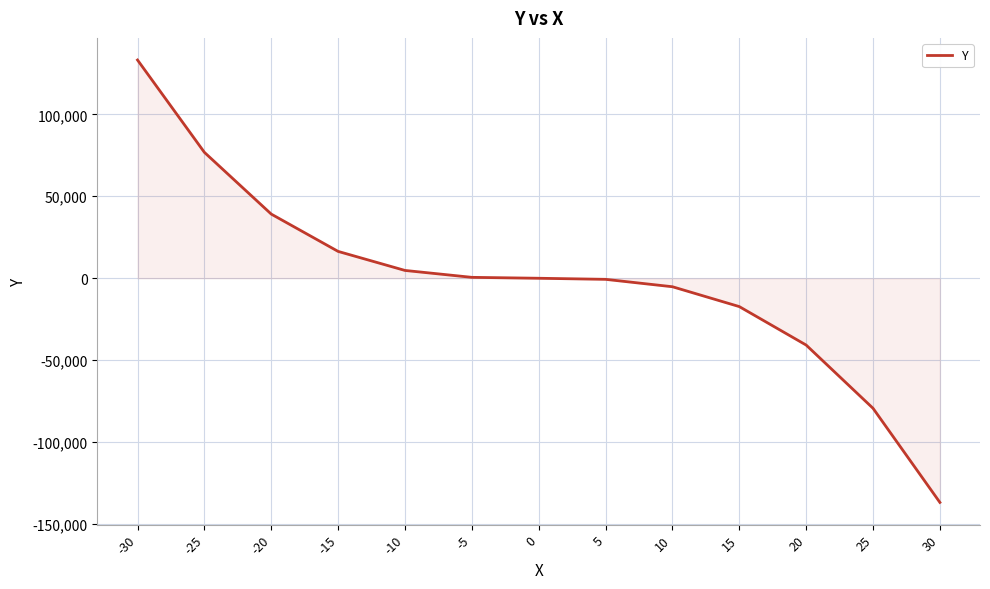

Which label corresponds to the largest value in the chart?

-30